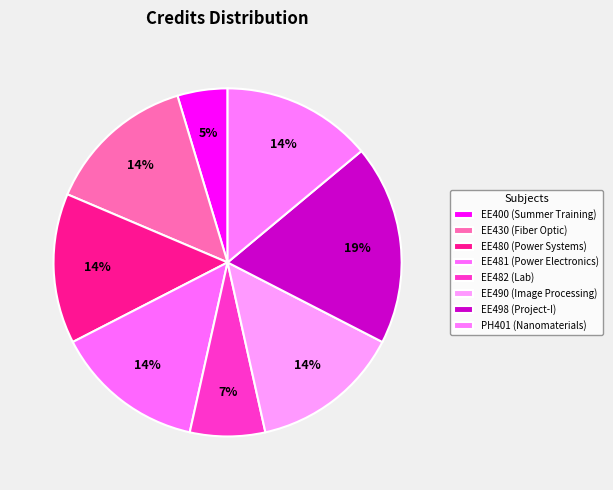

Between EE490 and EE480, which is larger?

EE490